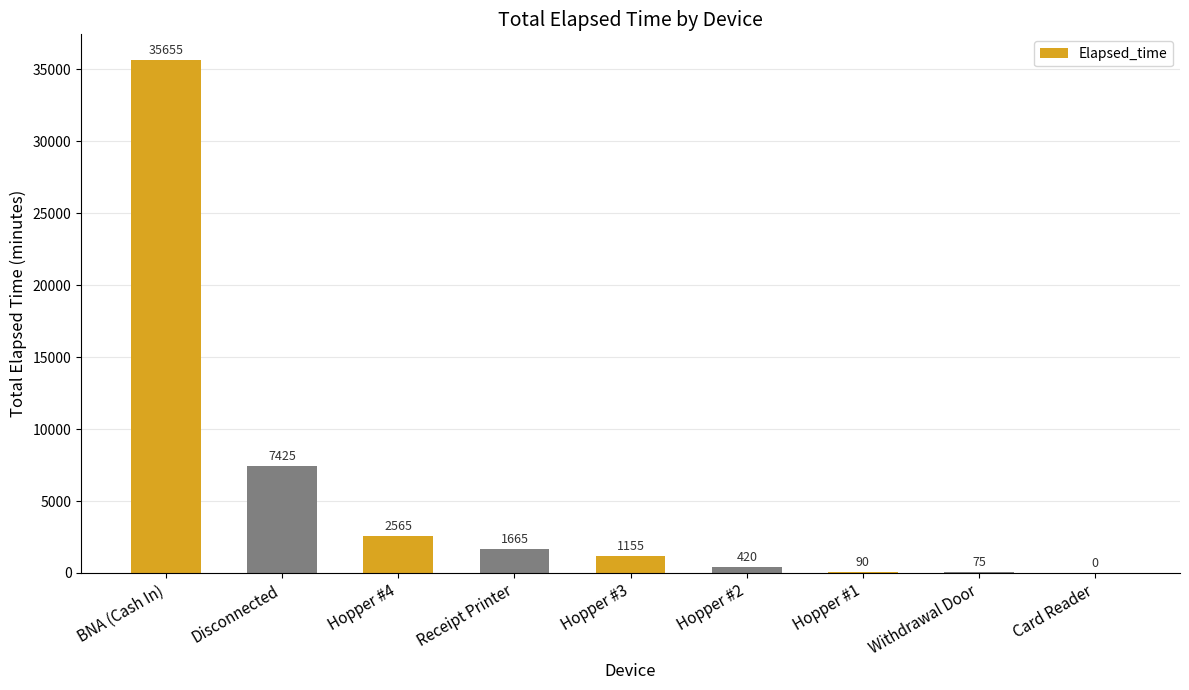

Which label corresponds to the largest value in the chart?

BNA (Cash In)